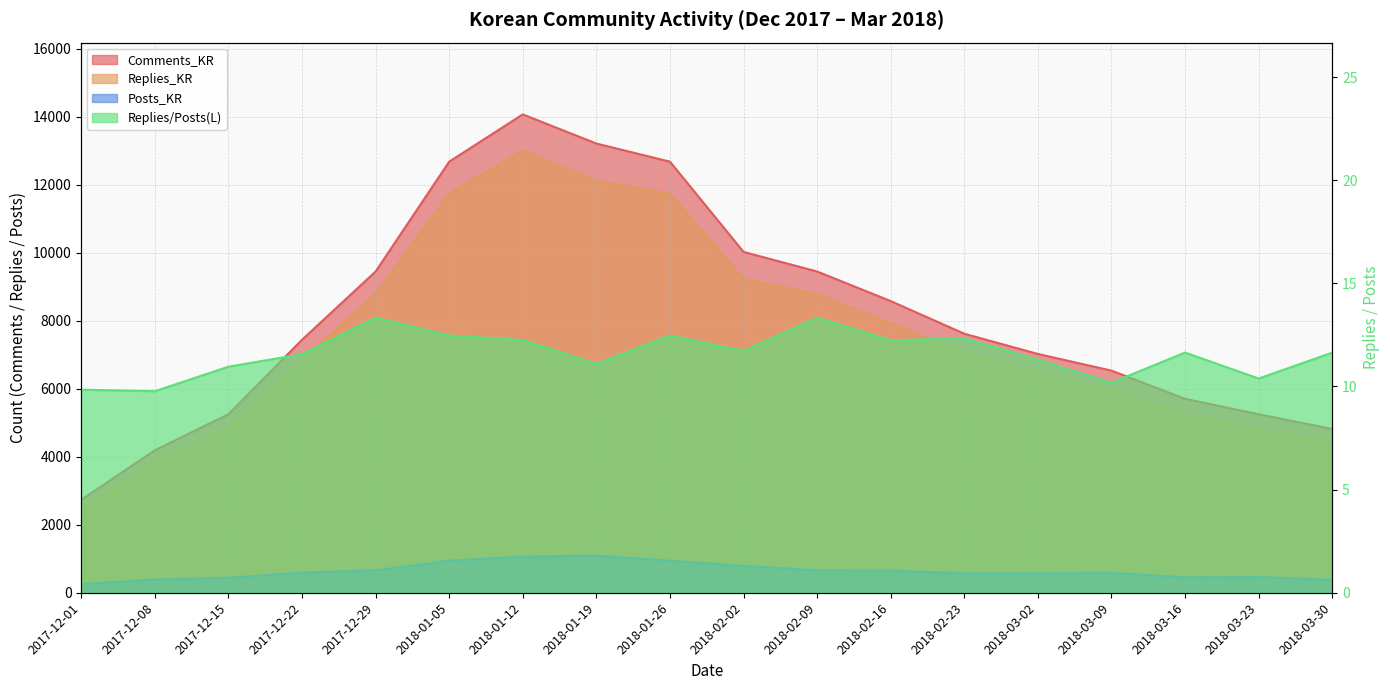

True or false: Posts_KR and Replies_KR intersect in this chart.

False